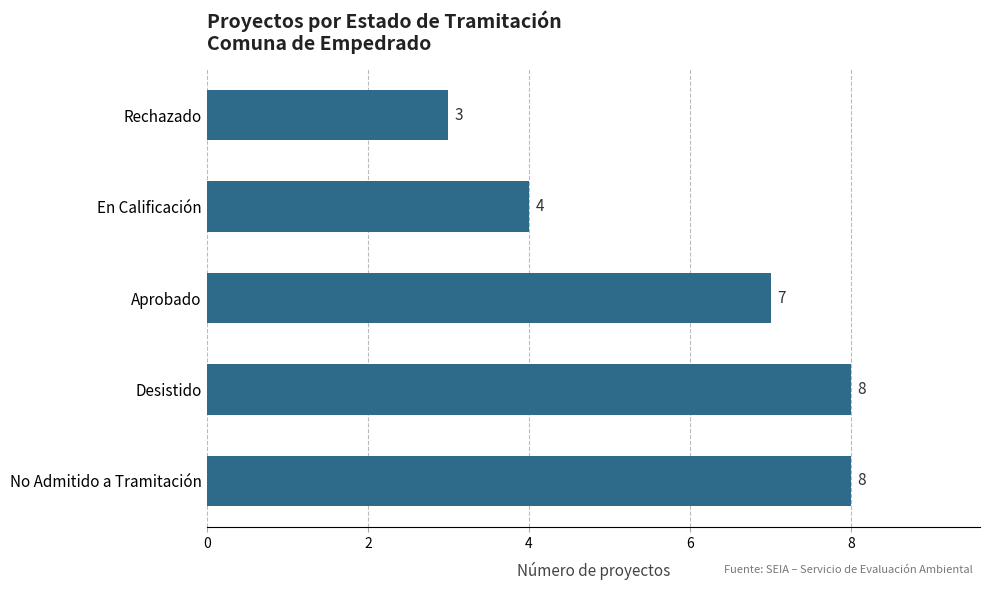

What is the difference between the second highest and second lowest values?

4